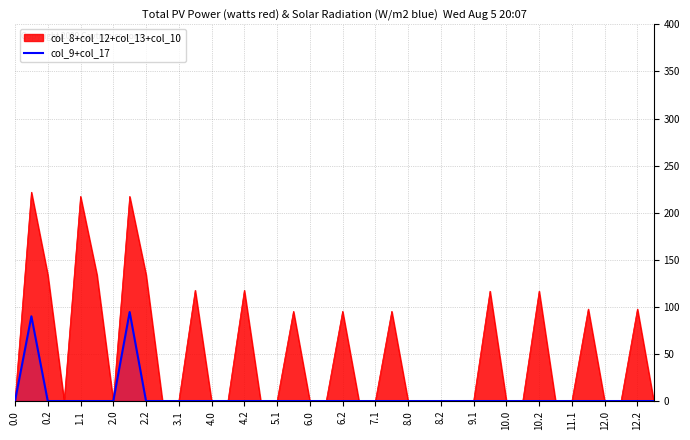

What is the maximum value for col_8+col_12+col_13+col_10?

221.8